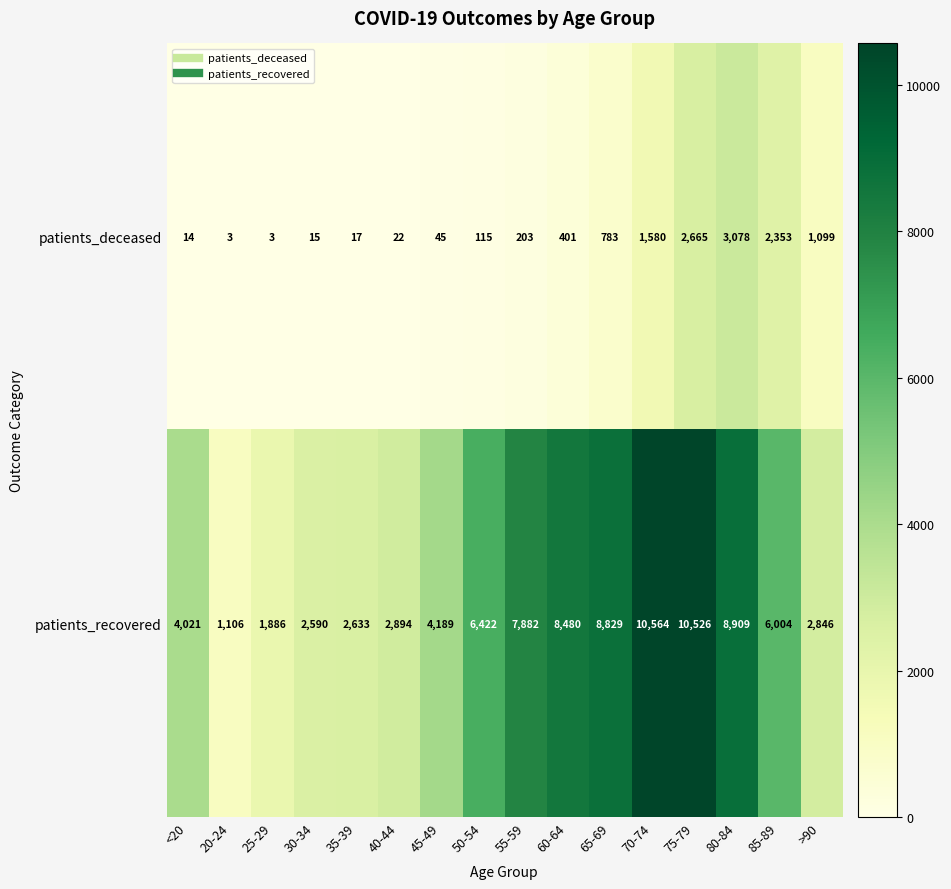

What is the average value of the patients_deceased series?

775